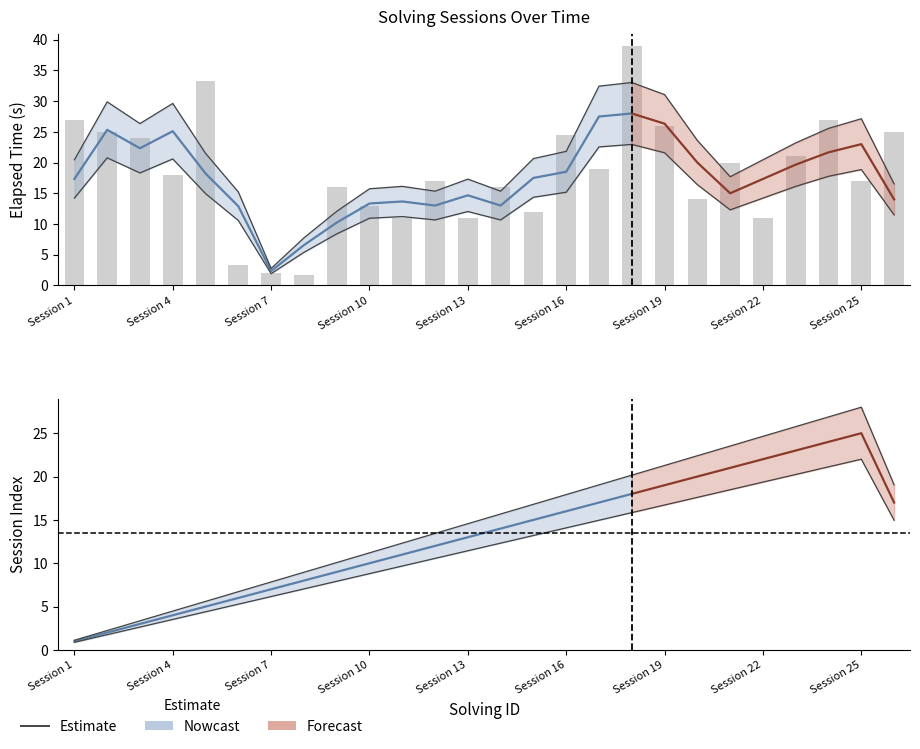

Which label corresponds to the smallest value in the chart?

Session 1